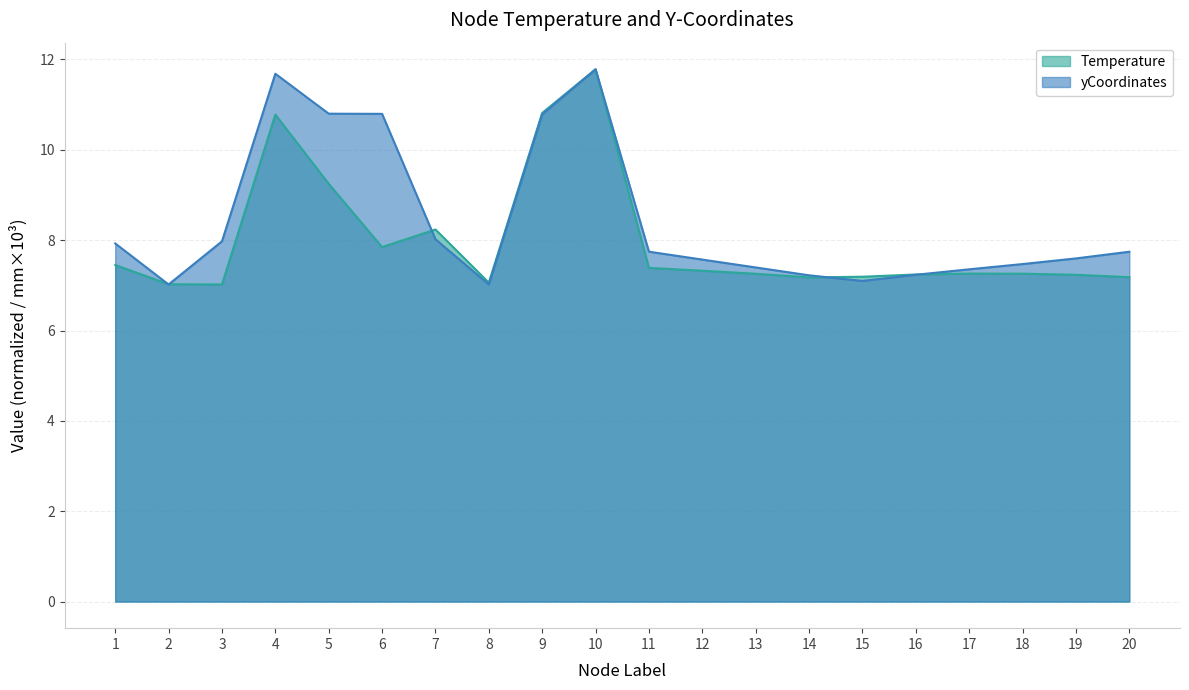

What is the lowest value of the Temperature series?

7.0